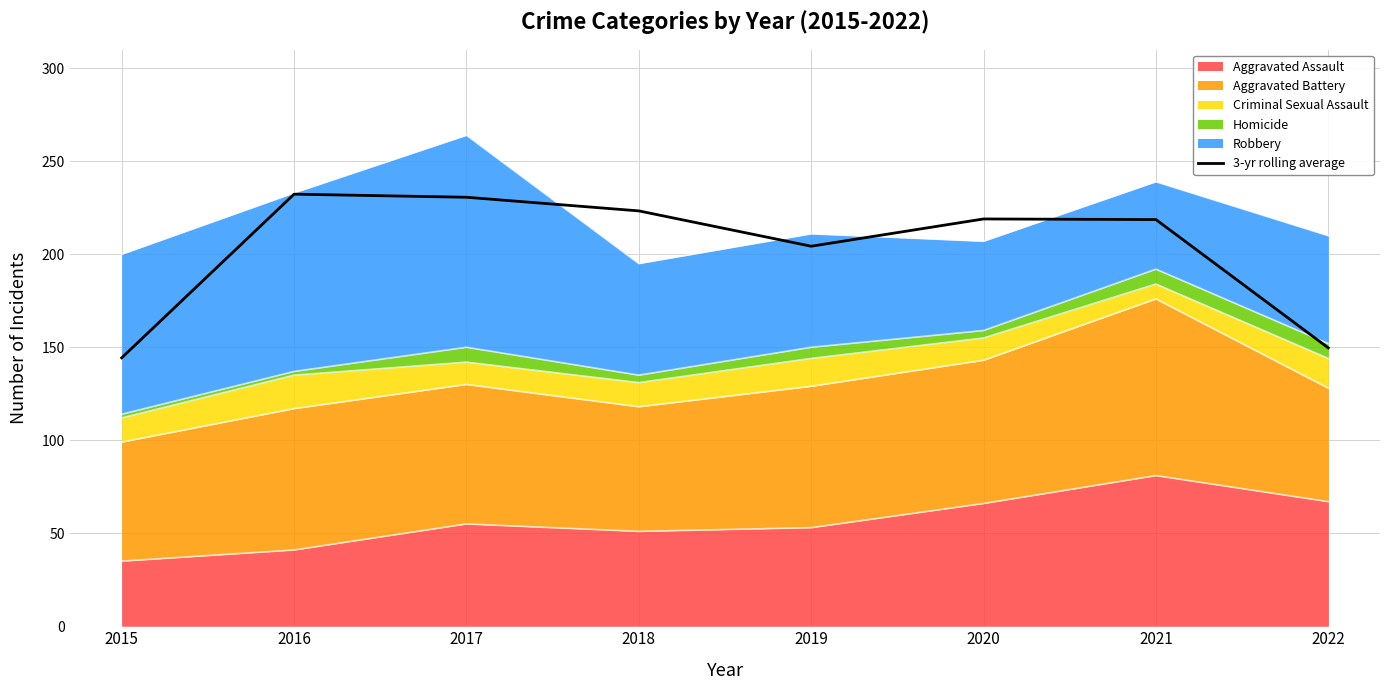

Reading left to right, extract all data points from this chart.

2015=144.3	2016=232.3	2017=230.7	2018=223.3	2019=204.3	2020=219.0	2021=218.7	2022=149.7